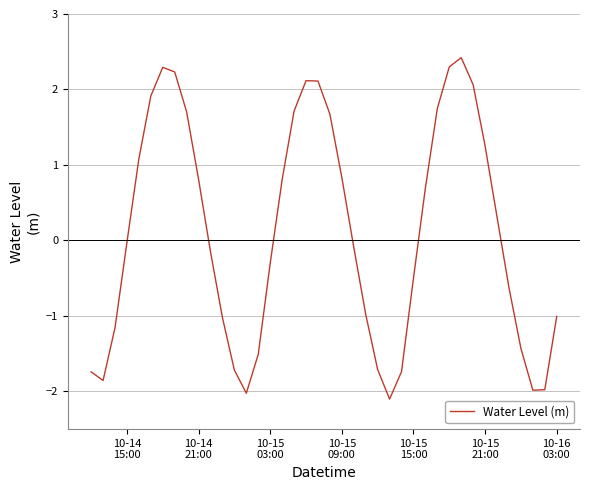

What is the difference between the maximum and minimum values?

4.5